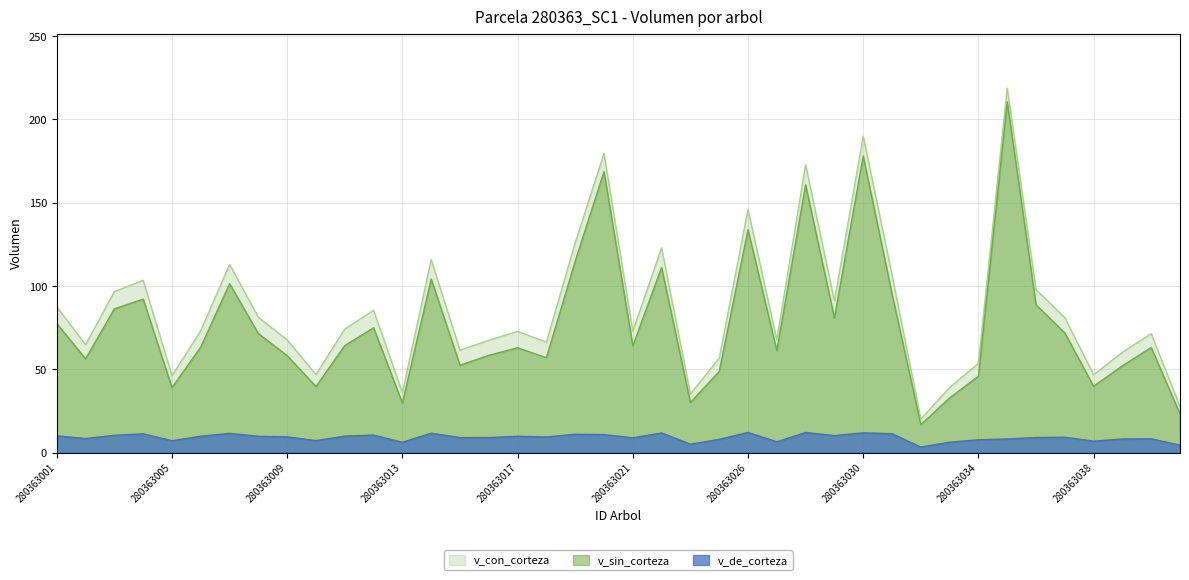

Is the value of v_de_corteza at 280363031 greater than the value of v_con_corteza at 280363032?

No